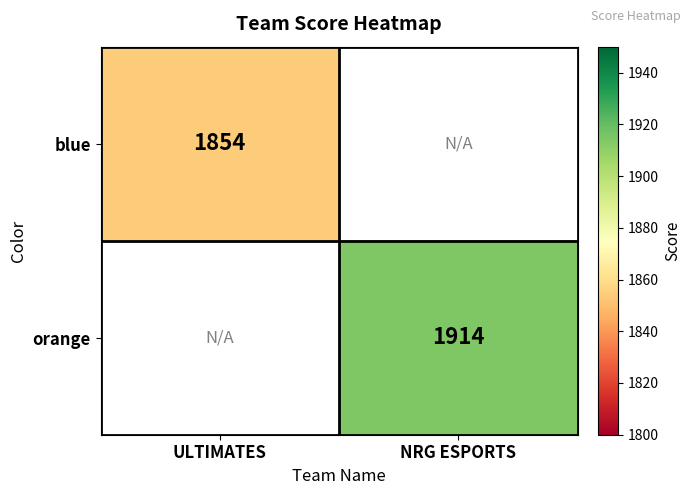

What is the maximum value shown in the chart?

1914.0